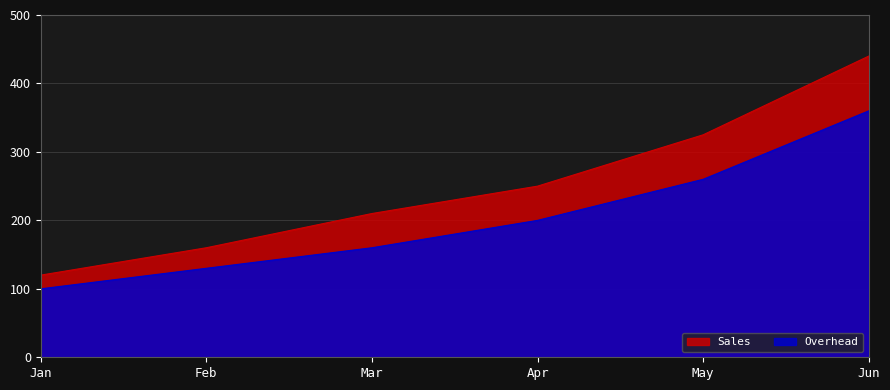

How many lines are shown in the chart?

2